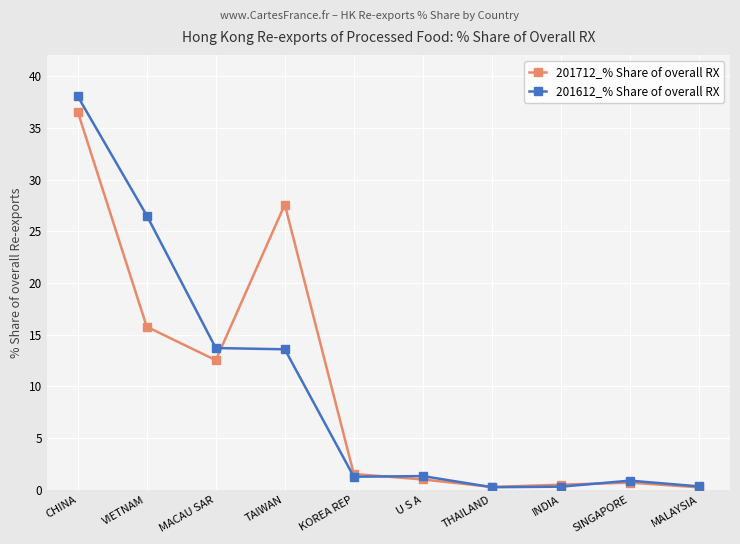

At which category does 201712_% Share of overall RX reach its first local peak?

TAIWAN